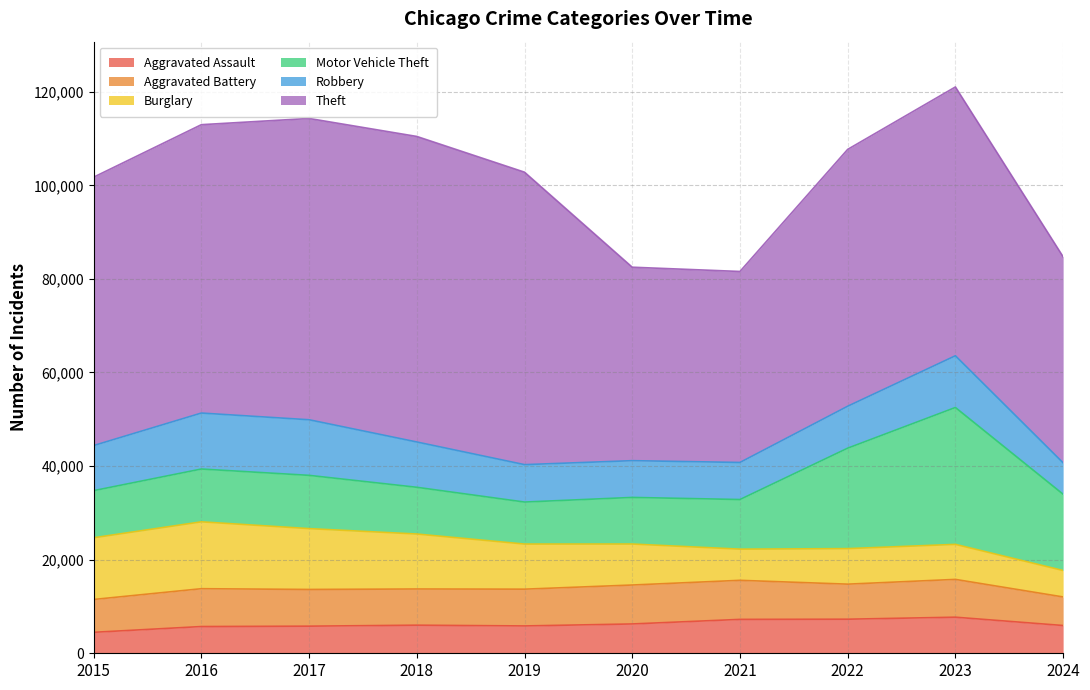

What are all the series names shown in the legend?

Aggravated Assault, Aggravated Battery, Burglary, Motor Vehicle Theft, Robbery, Theft